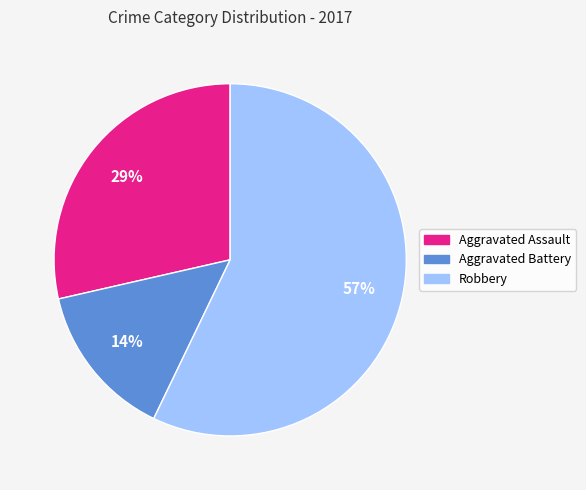

Which has a higher value, Robbery or Aggravated Battery?

Robbery